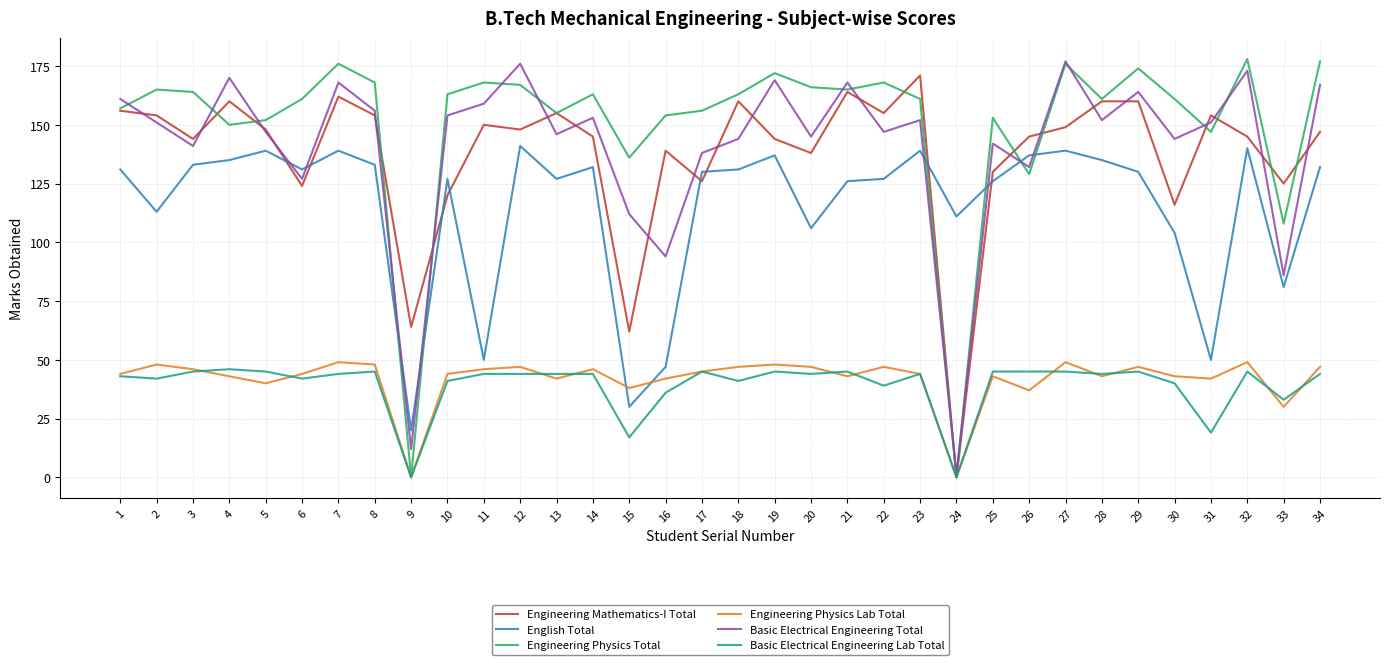

True or false: Engineering Mathematics-I Total has a value of 147 at 34.

True